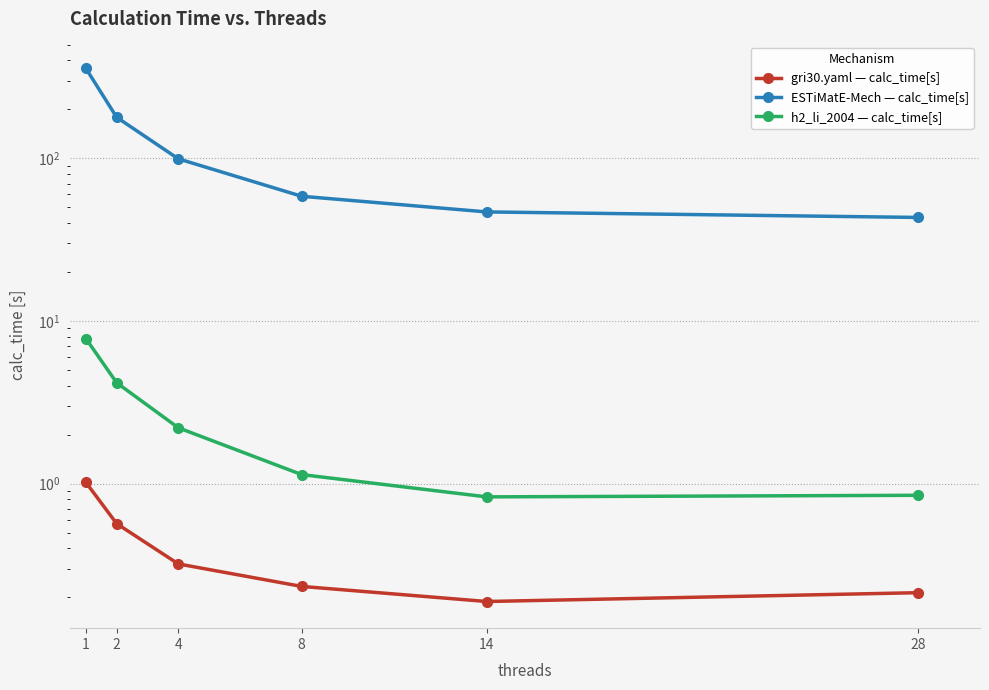

What is the value of the h2_li_2004 — calc_time[s] point at the 6th from the left?

0.8